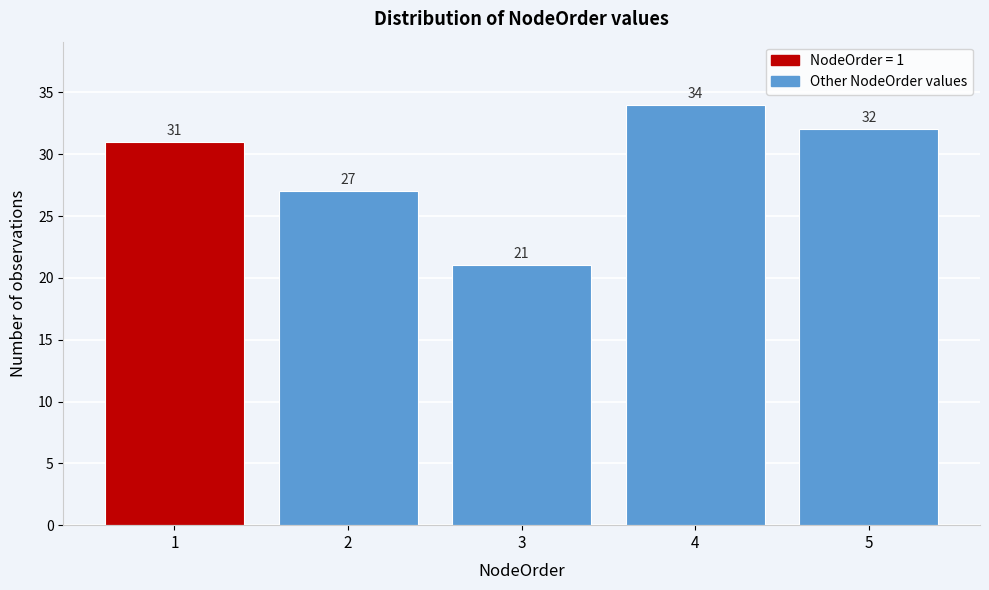

Reading left to right, extract all data points from this chart.

1=31	2=27	3=21	4=34	5=32